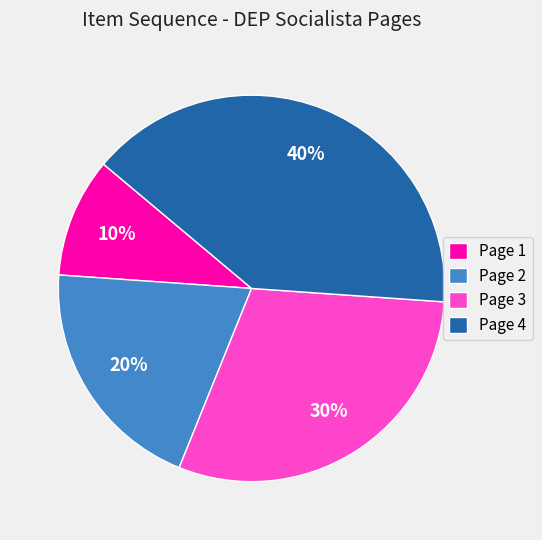

To the nearest percent, what is the difference between the largest and smallest slice percentages?

30%